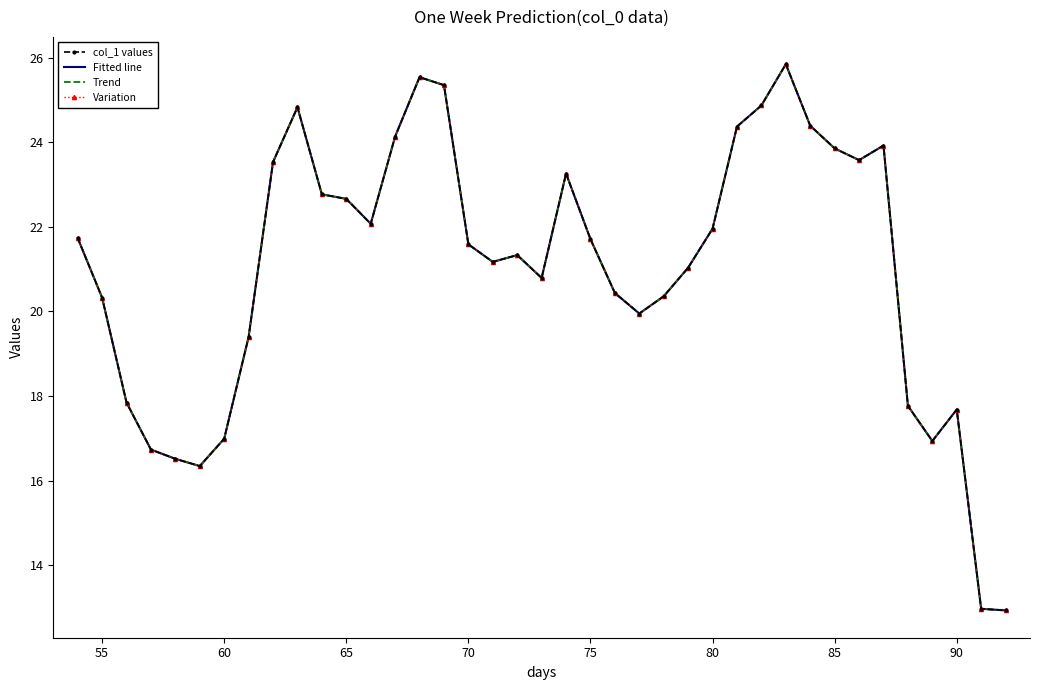

What are all the series names shown in the legend?

col_1 values, Fitted line, Trend, Variation